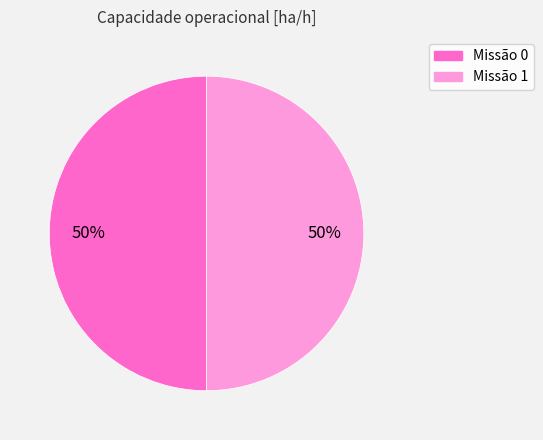

To the nearest percent, what is the average slice percentage?

50%